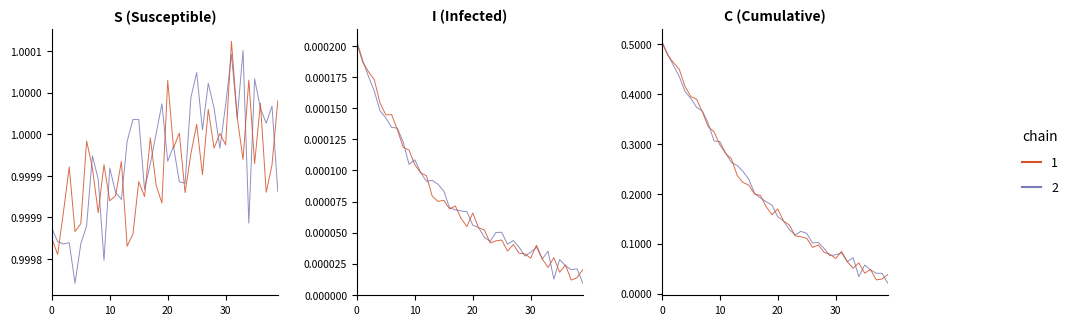

What is the spread (max minus min) of values at 25?

0.1